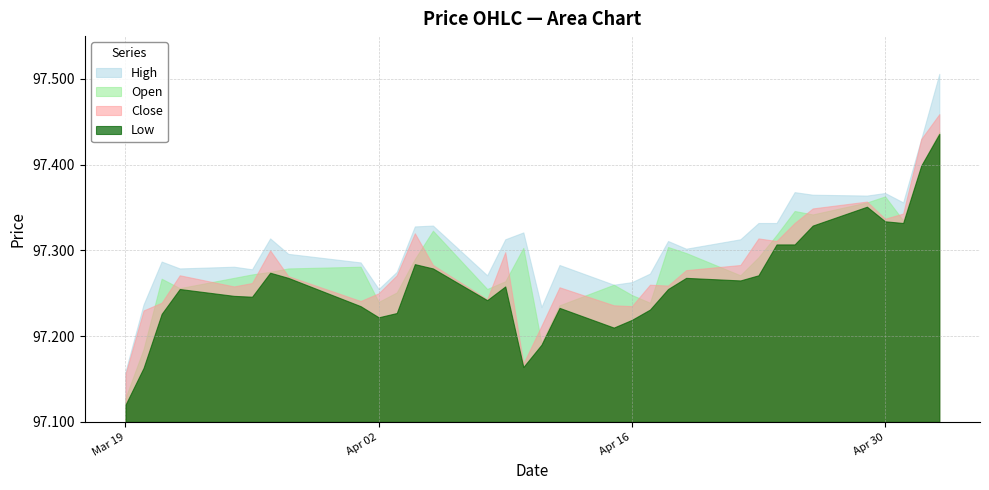

At 2024-03-20, list the series in order from smallest to largest.

Low, Open, Close, High